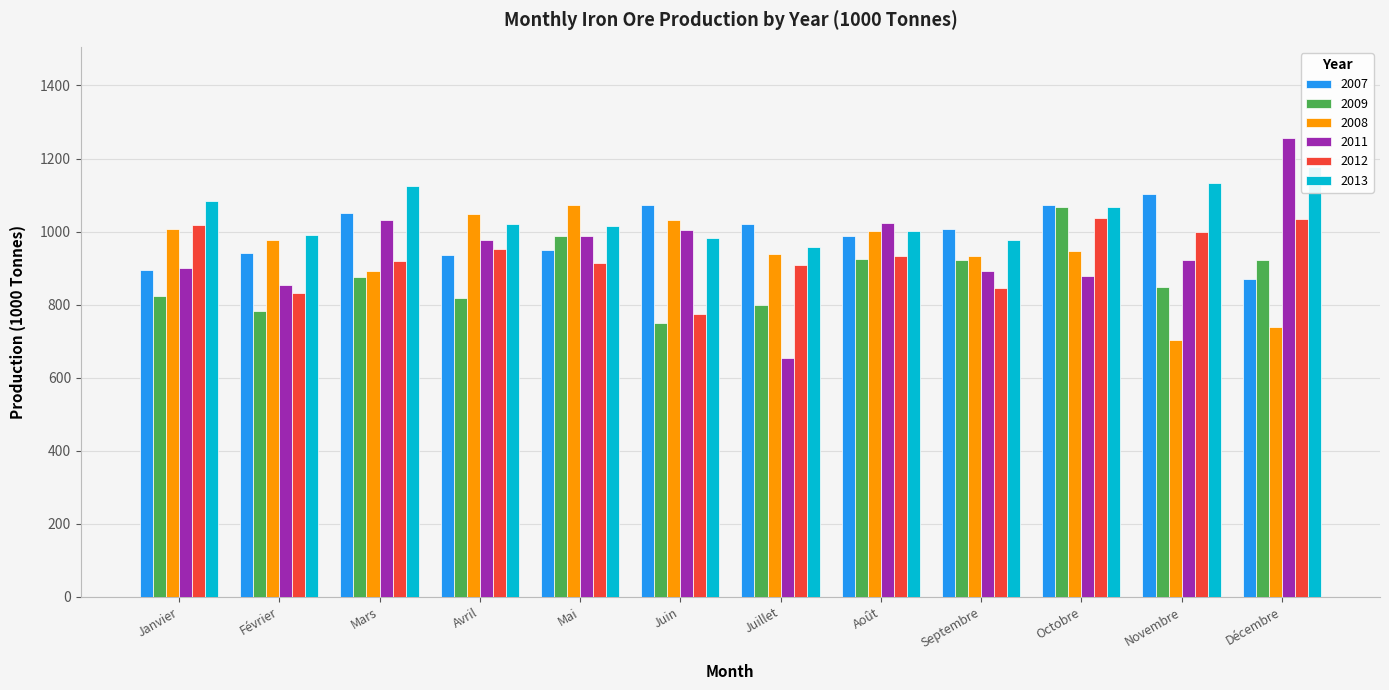

Is it true that 2009 equals 1142.8 at Mars?

False